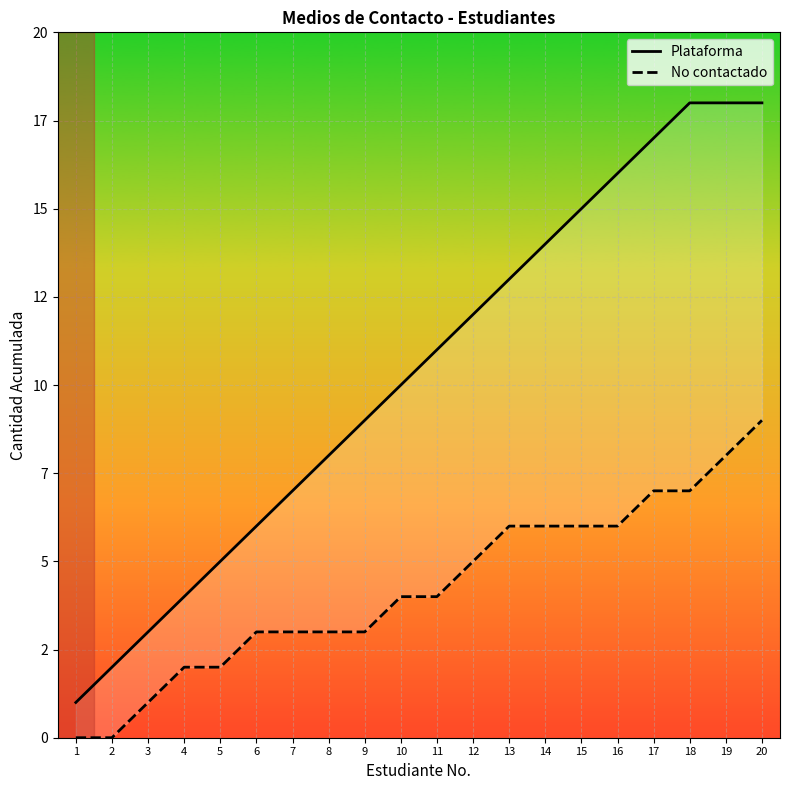

Where is Plataforma nearest to the value 9?

9